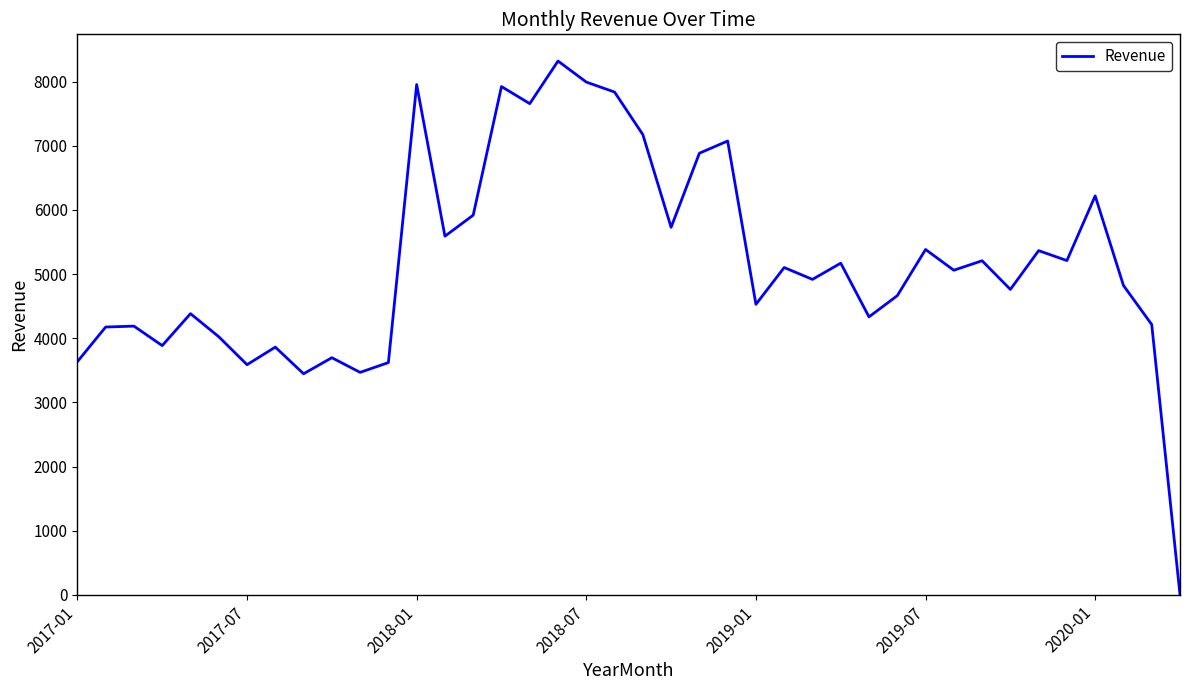

What is the greatest value displayed?

8320.0